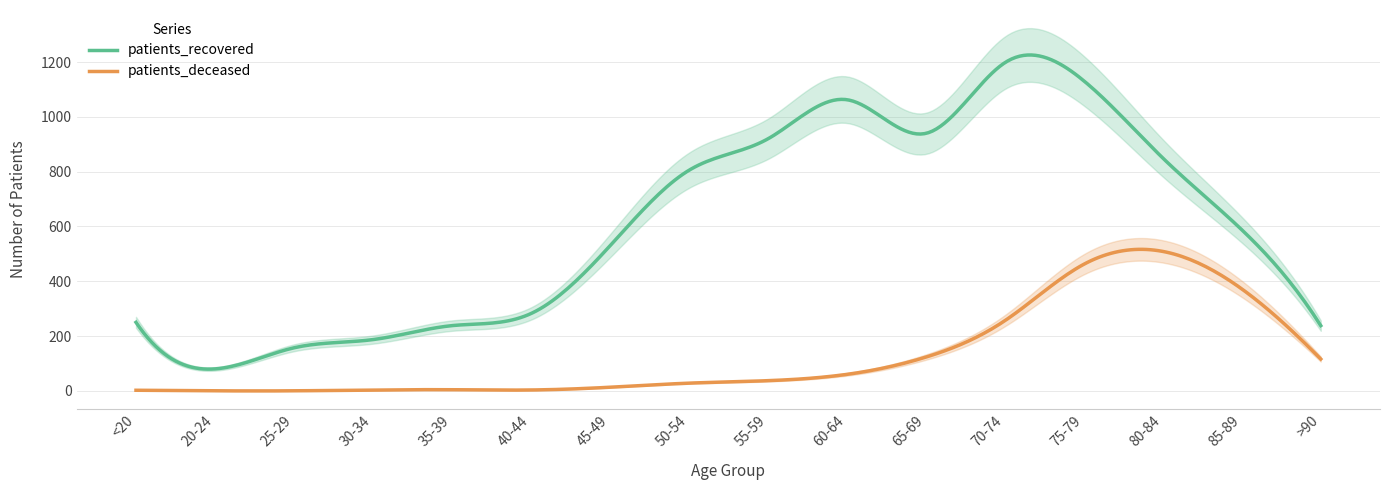

At which category is the sum across all series the highest?

75-79